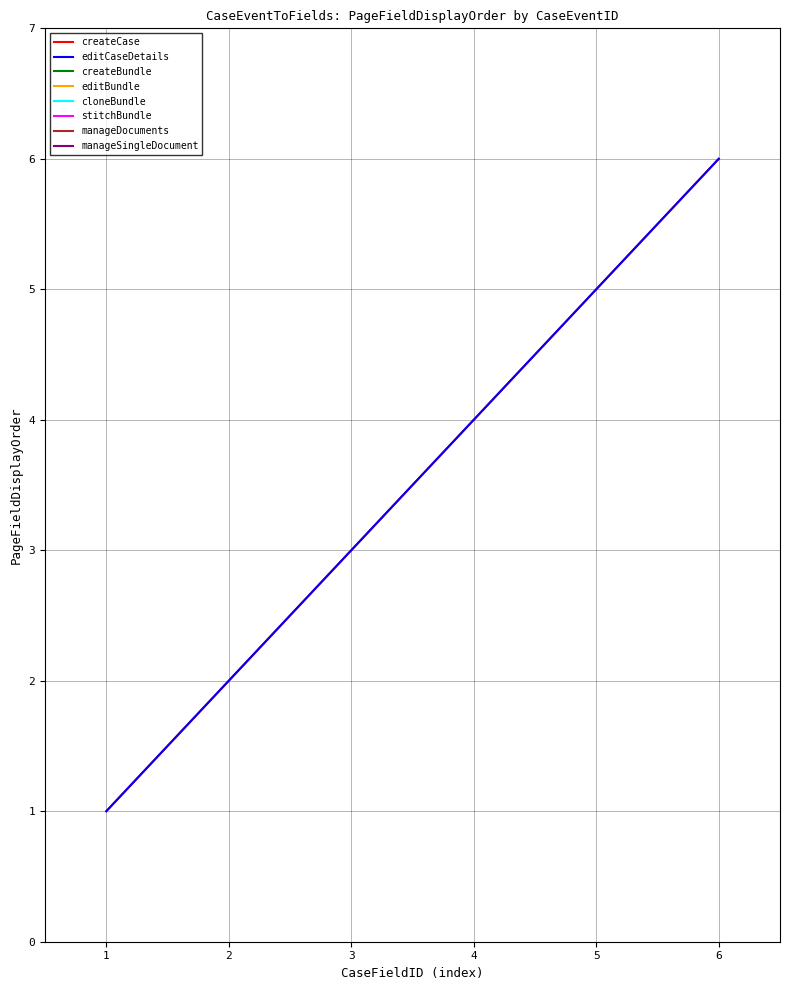

Count the editCaseDetails values in the range 2 to 5.

4